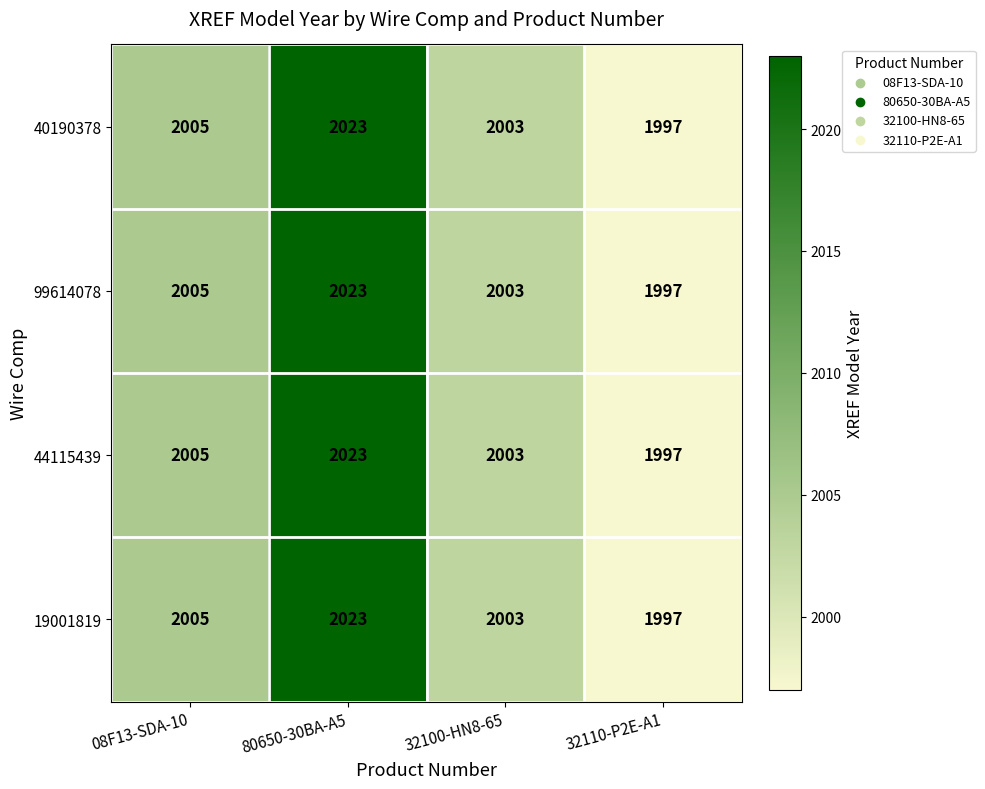

What is the highest value of the 99614078 series?

2023